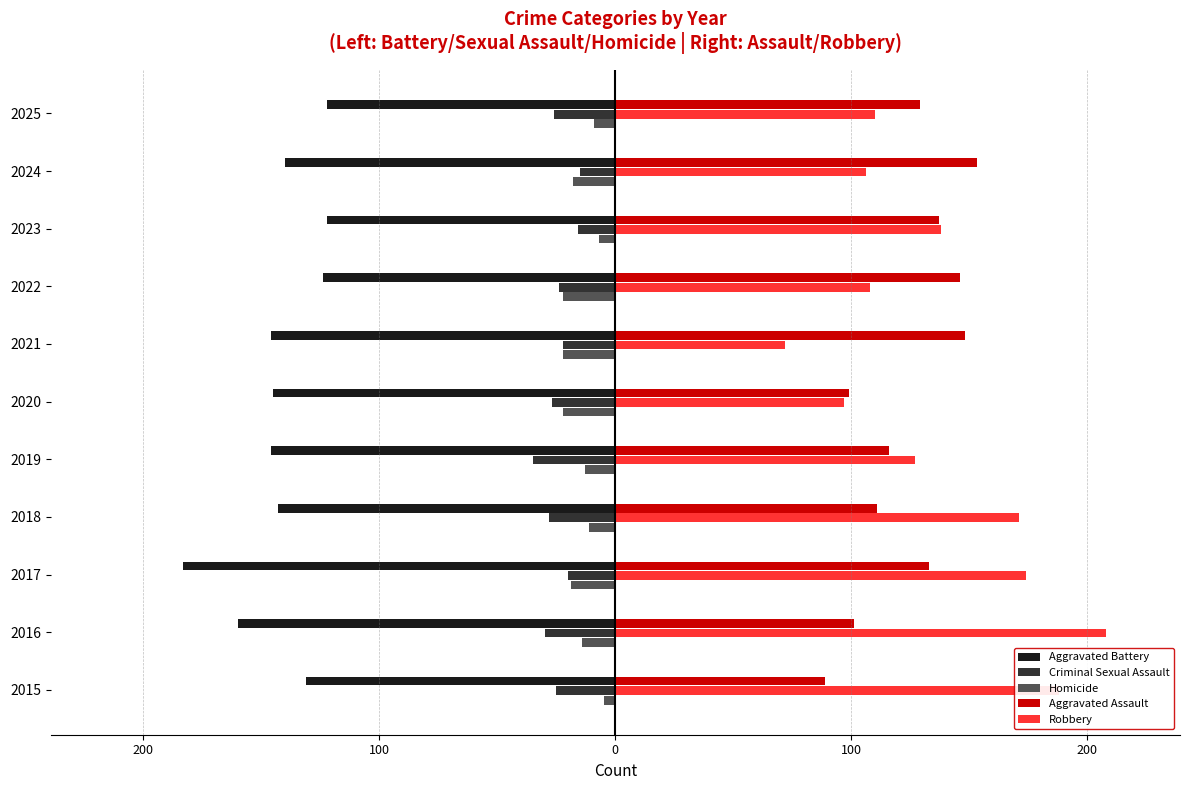

What are all the series names shown in the legend?

Aggravated Battery, Criminal Sexual Assault, Homicide, Aggravated Assault, Robbery